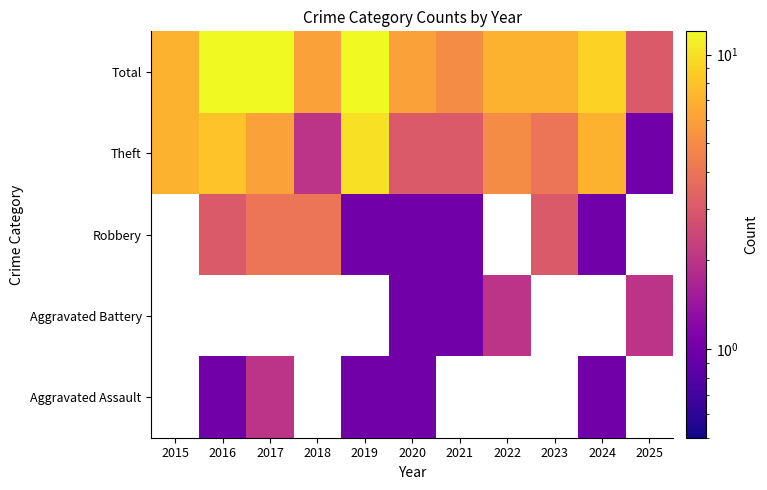

Is it true that Total equals 9.6 at 2018?

False